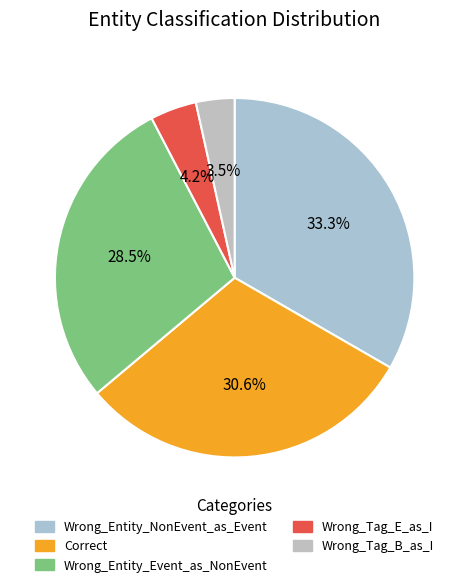

What is the change in value from Wrong_Entity_Event_as_NonEvent to Wrong_Tag_E_as_I?

-35